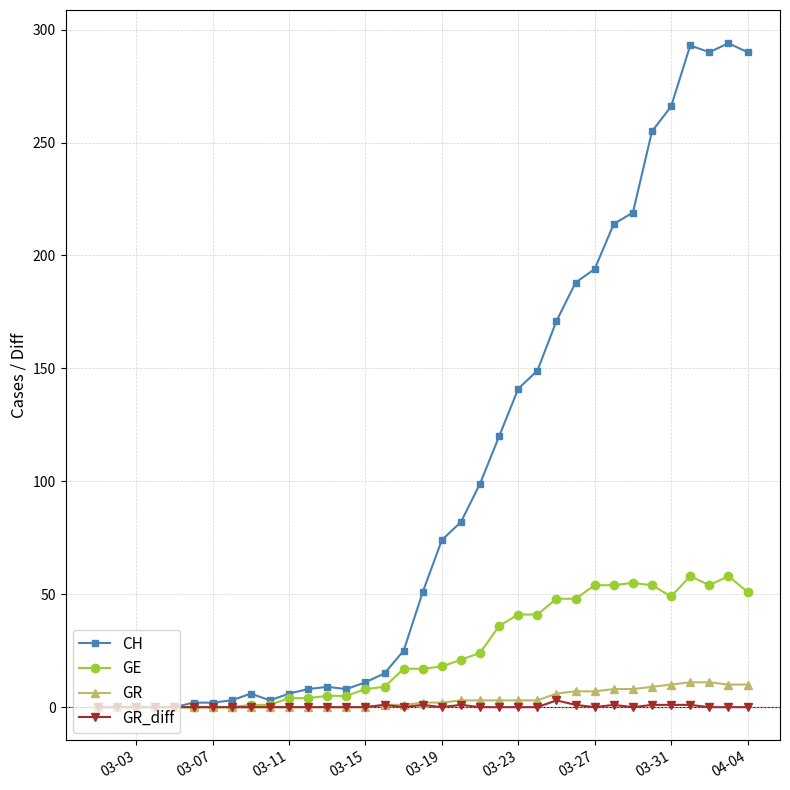

Which series has the largest range (max minus min)?

CH